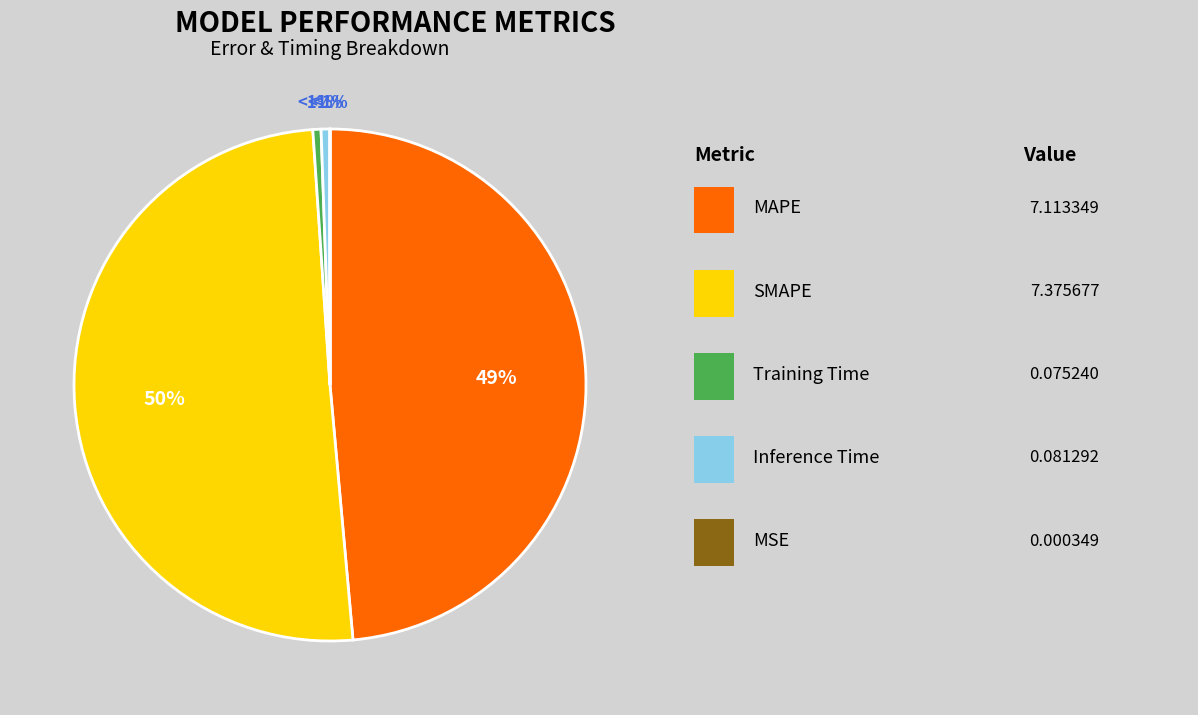

Does MAPE account for over 50% of the chart?

No